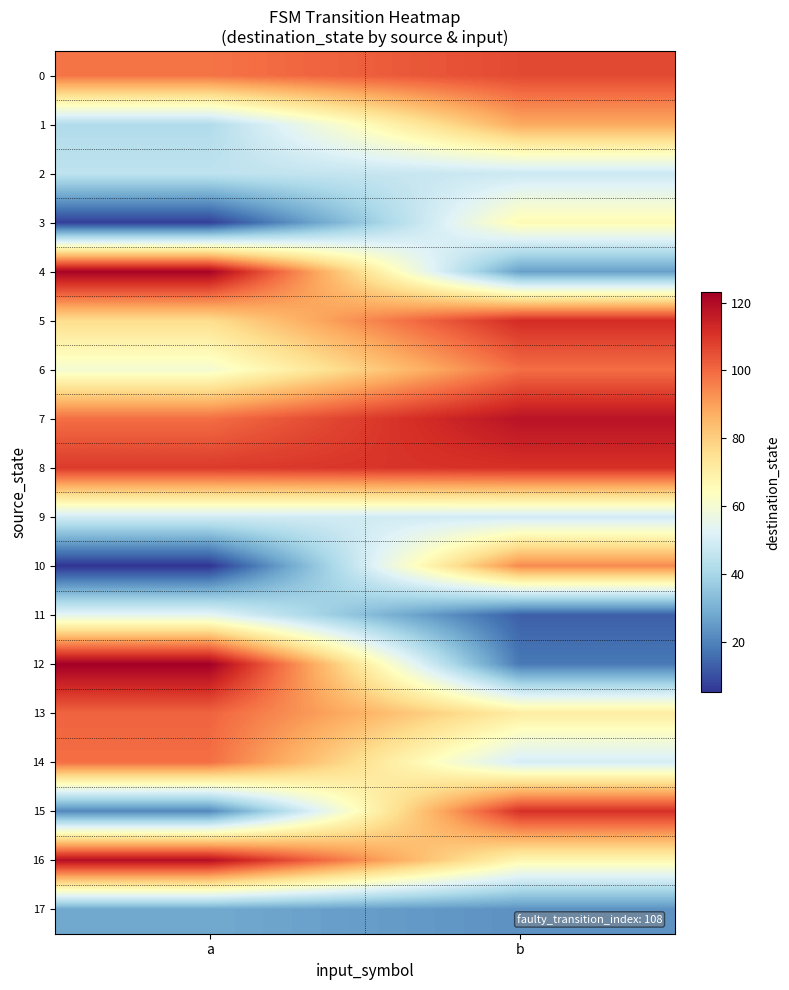

At which category is the sum across all series the highest?

b